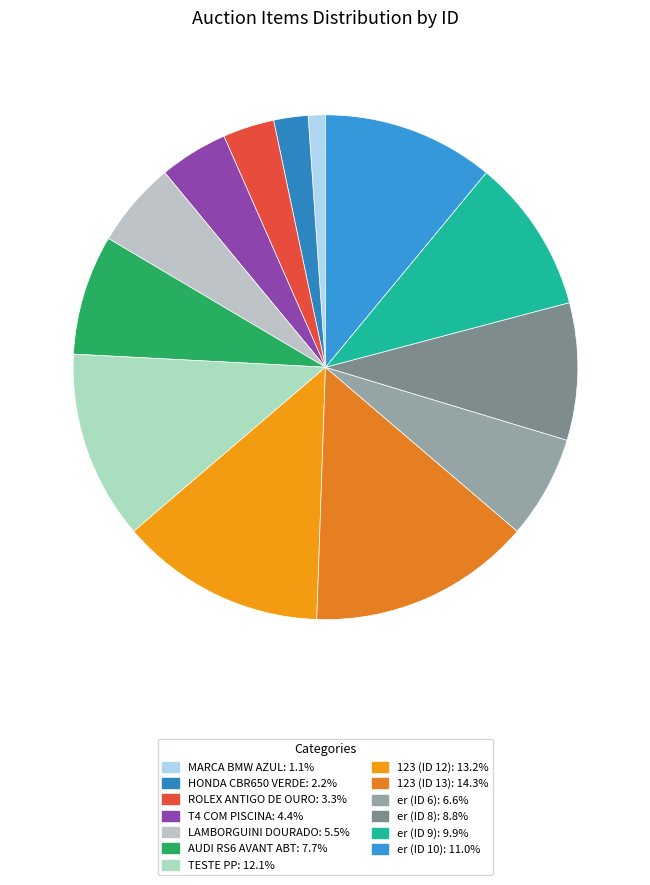

Does LAMBORGUINI DOURADO represent more than half of the total?

No